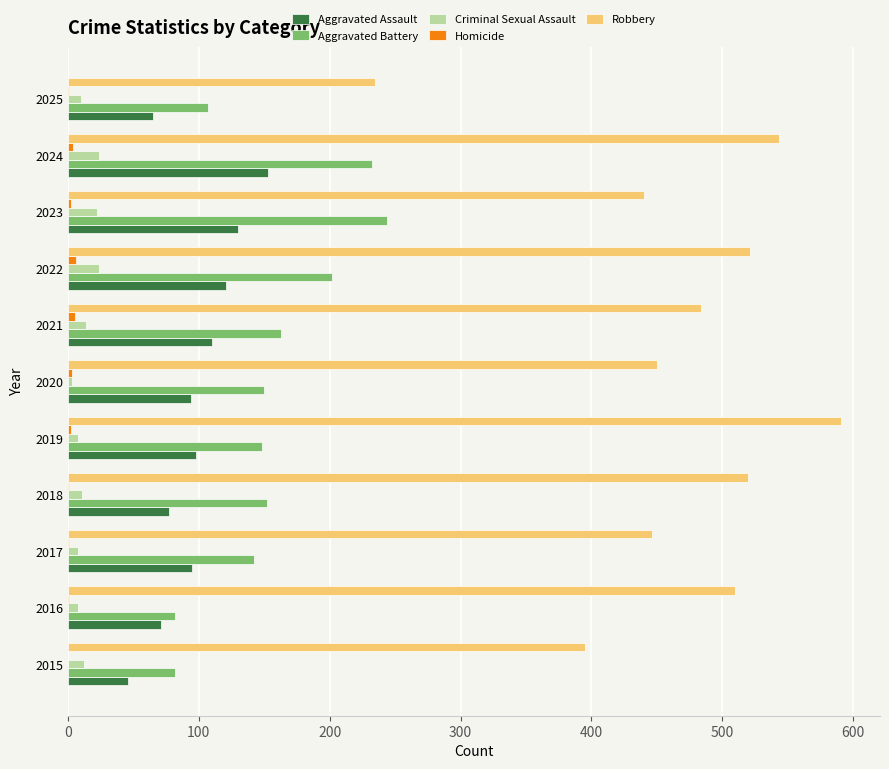

What is the sum of all Criminal Sexual Assault values?

144